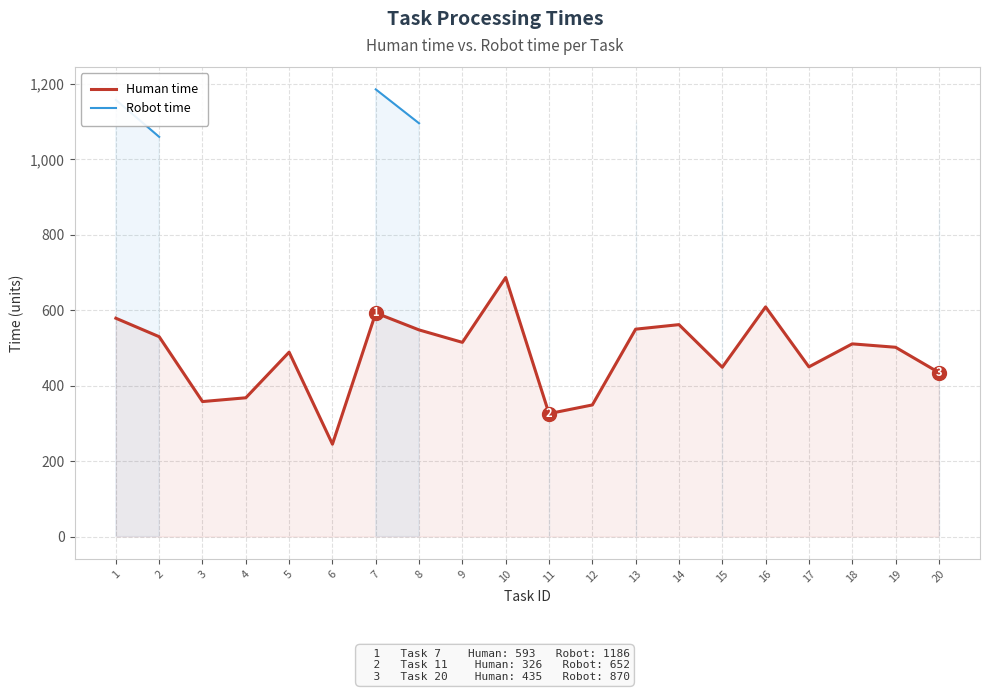

What is the smallest value displayed?

245.0